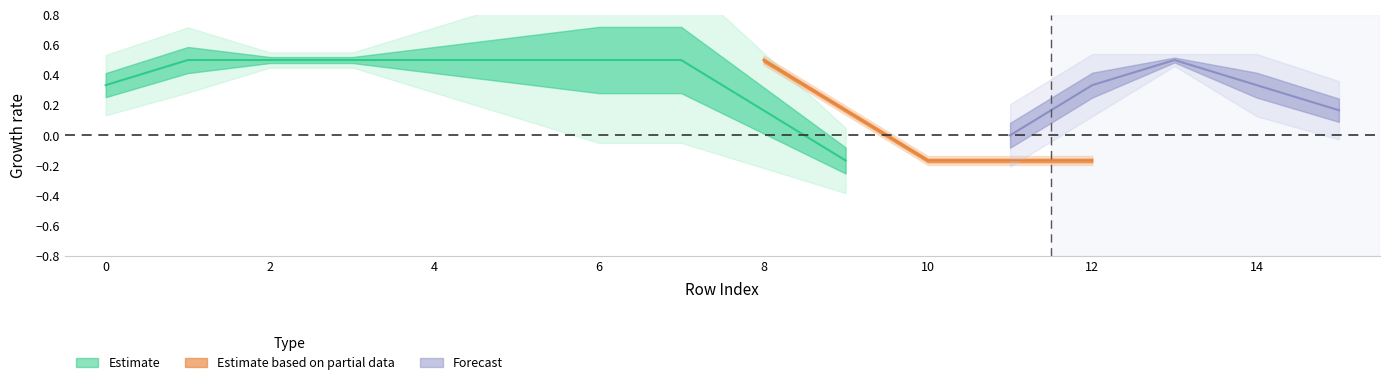

Between 2 and 11, which is larger?

2